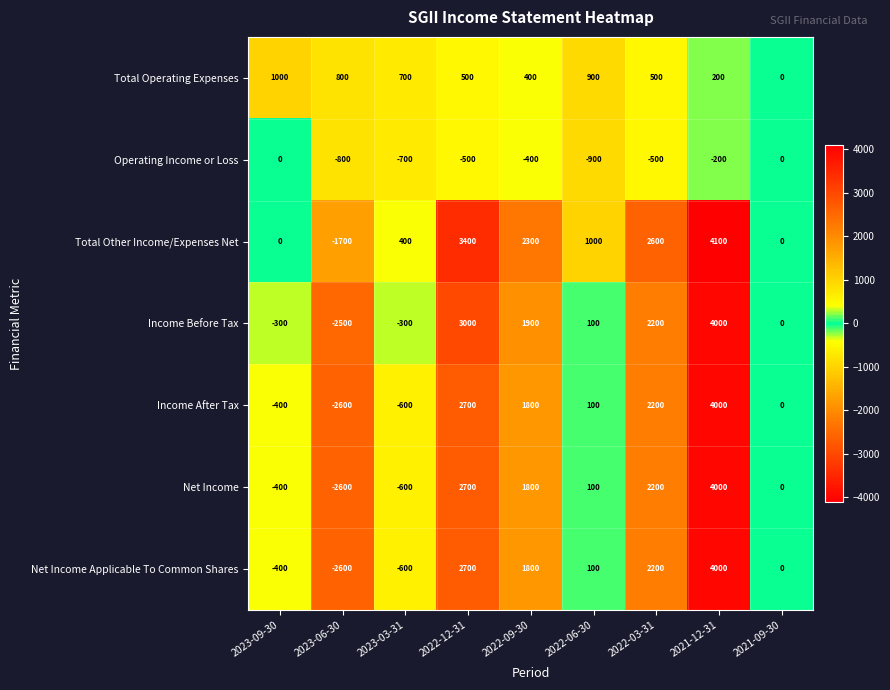

Rank the categories by Income After Tax value from highest to lowest.

2021-12-31, 2022-12-31, 2022-03-31, 2022-09-30, 2022-06-30, 2021-09-30, 2023-09-30, 2023-03-31, 2023-06-30